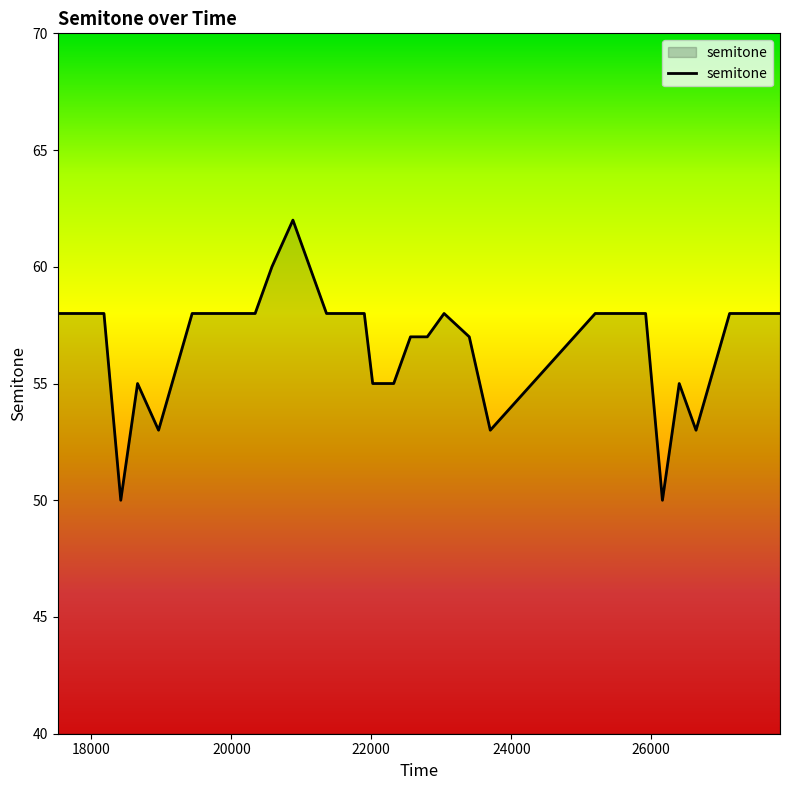

What is the difference between the maximum and minimum values?

12